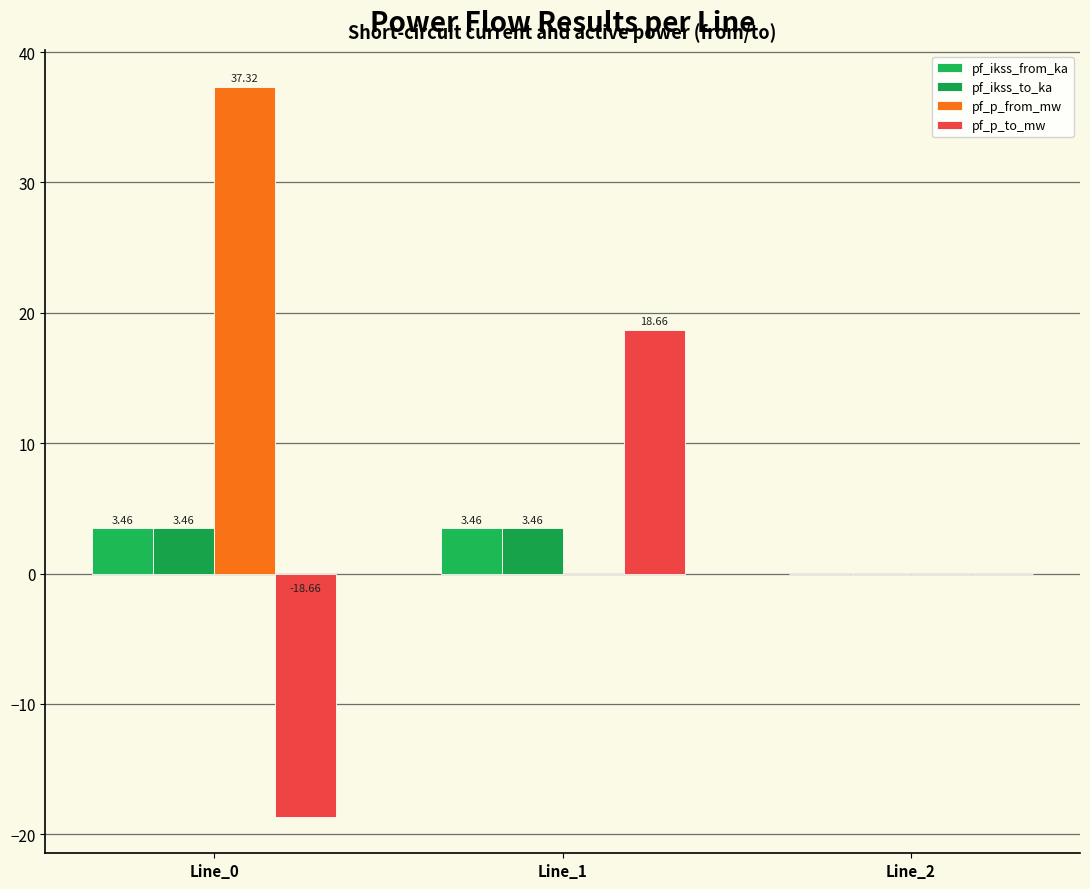

How many values in the pf_ikss_from_ka series exceed 3?

2